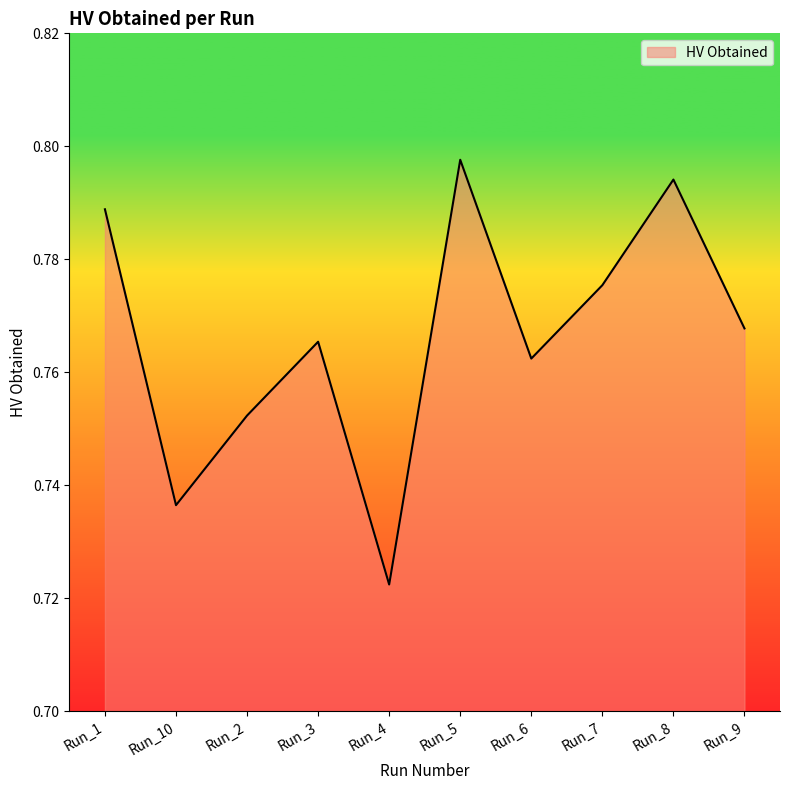

How many categories are shown in the chart?

10